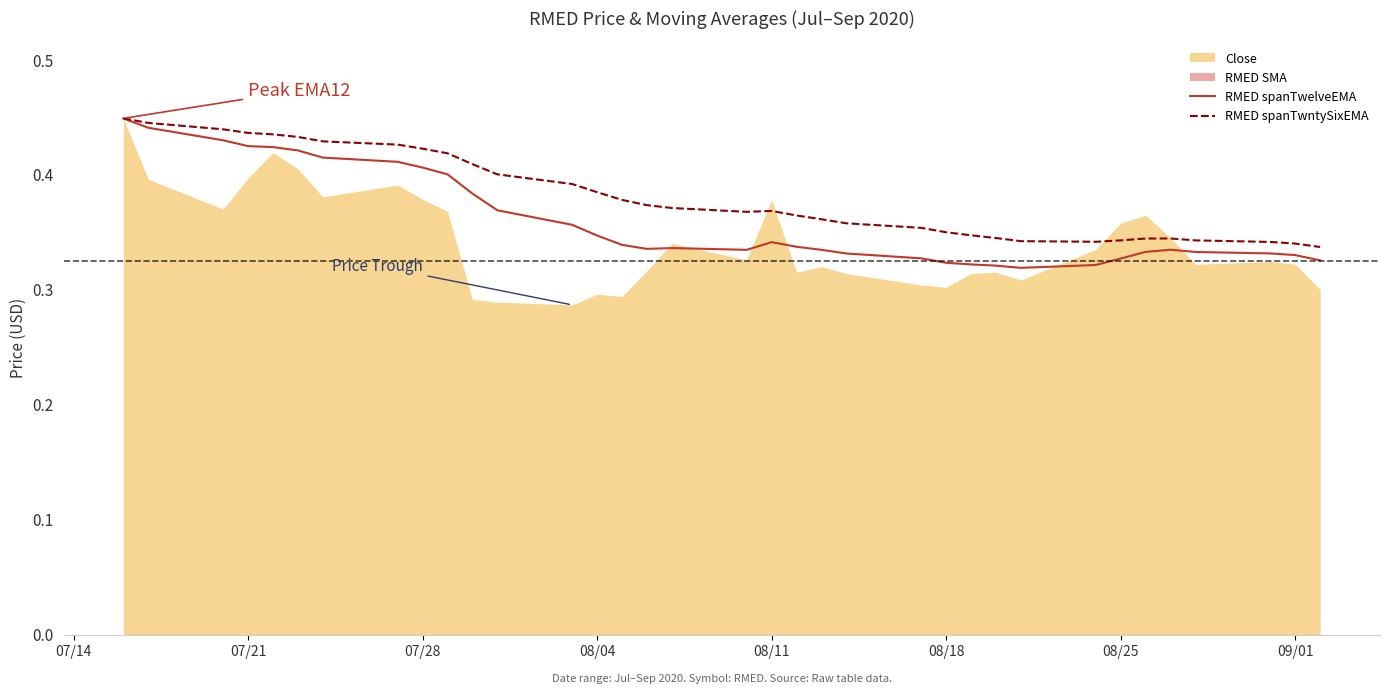

Does the chart have visible grid lines?

No